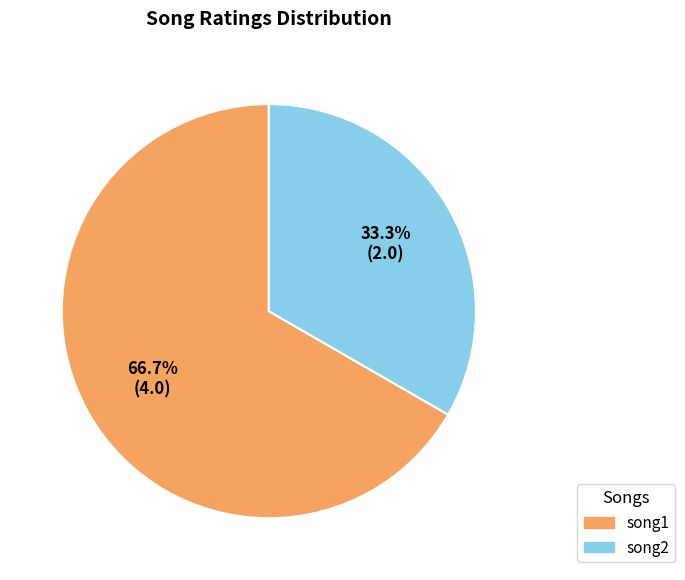

To the nearest percent, what is the difference between the largest and smallest slice percentages?

33%